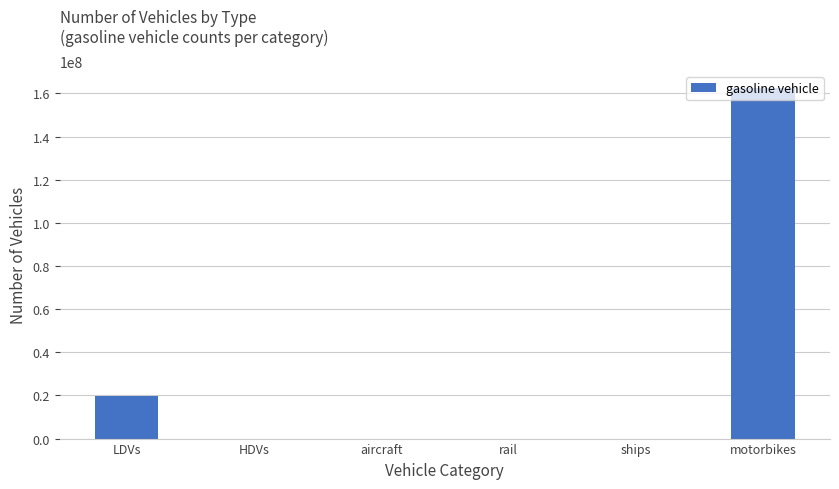

What is the maximum value shown in the chart?

162319767.2